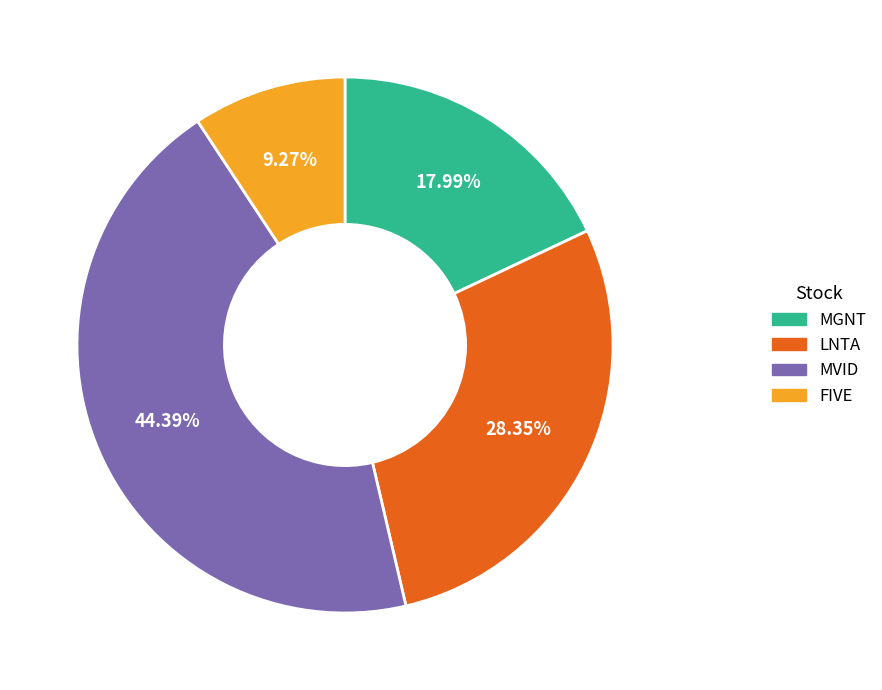

To the nearest percent, what is the combined percentage of MVID and MGNT?

62%